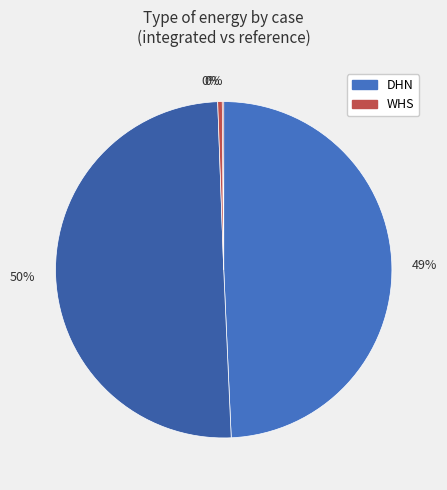

Count the number of slices in the pie.

4